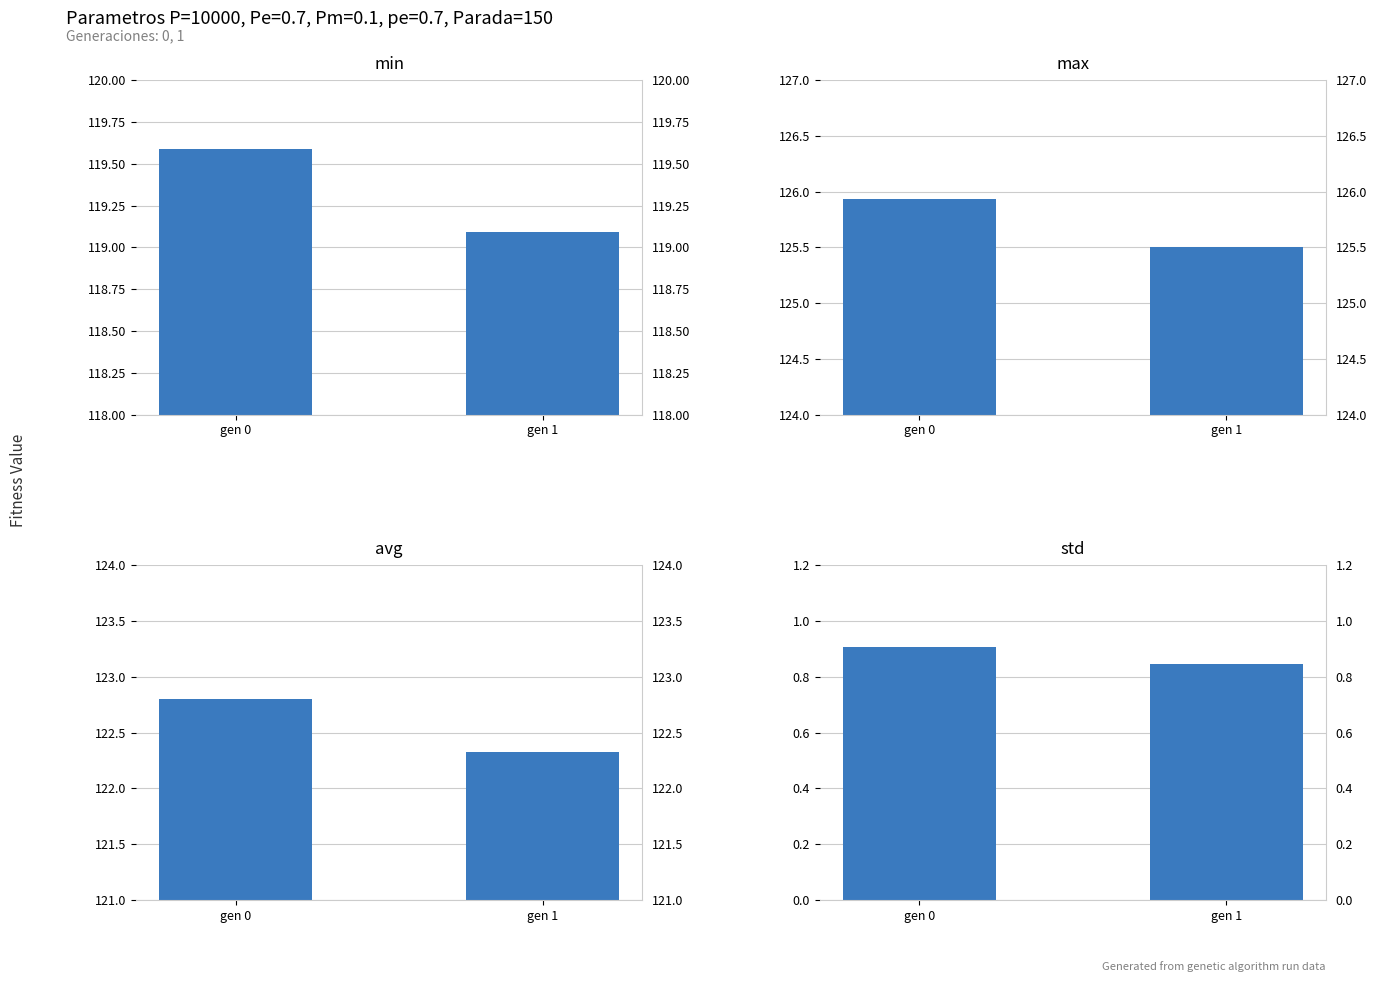

What is the sum of all avg values?

245.1